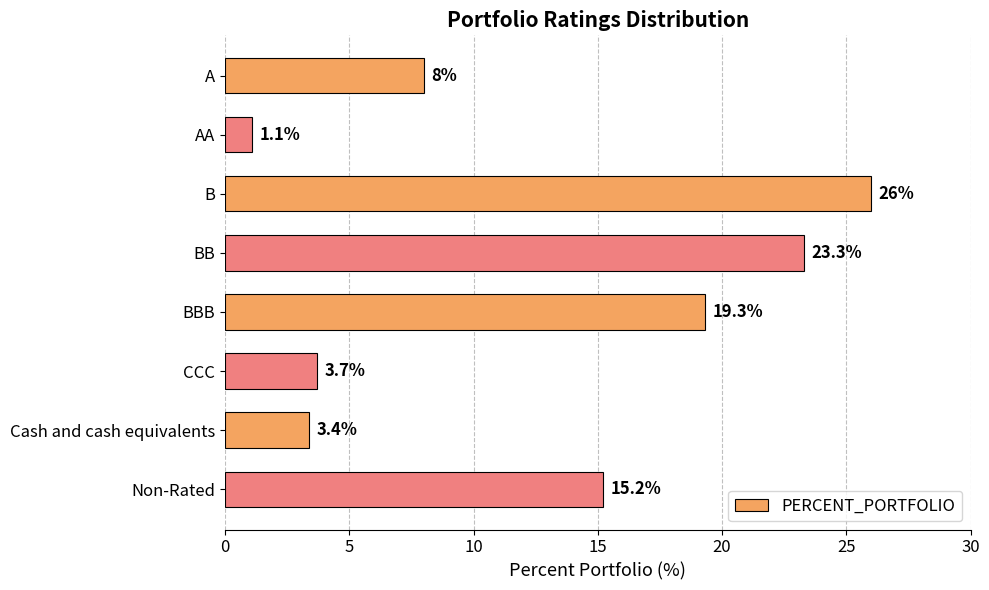

Reading top to bottom, list all the values displayed in this chart.

8.0	1.1	26.0	23.3	19.3	3.7	3.4	15.2